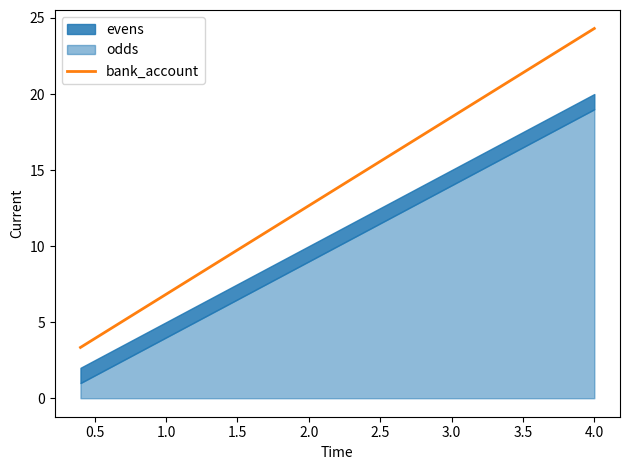

Is it true that bank_account equals 12.7 at 2.0?

True